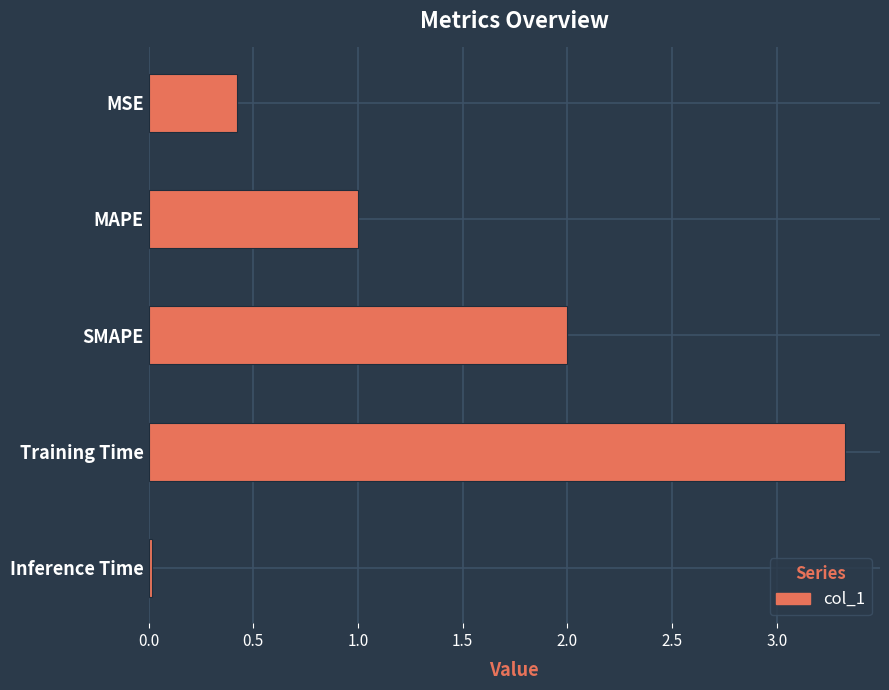

Is it true that the value at MAPE is 1.0?

True